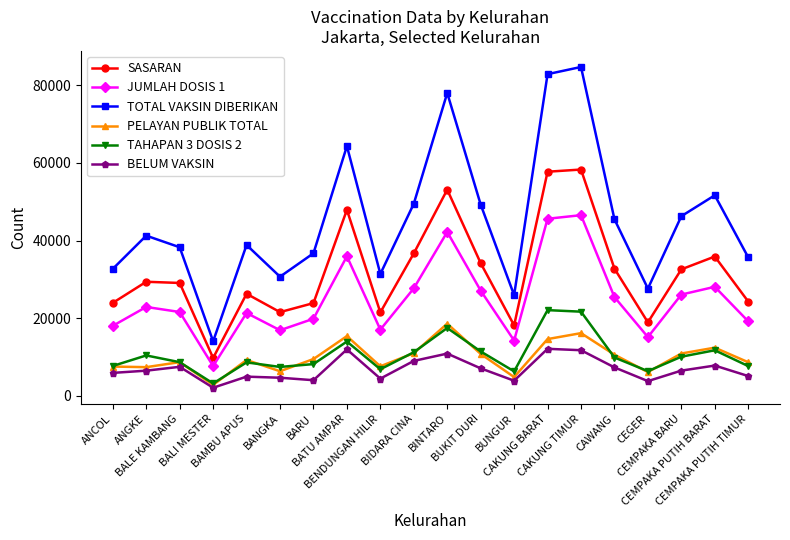

What is the highest value of the TOTAL VAKSIN DIBERIKAN series?

84702